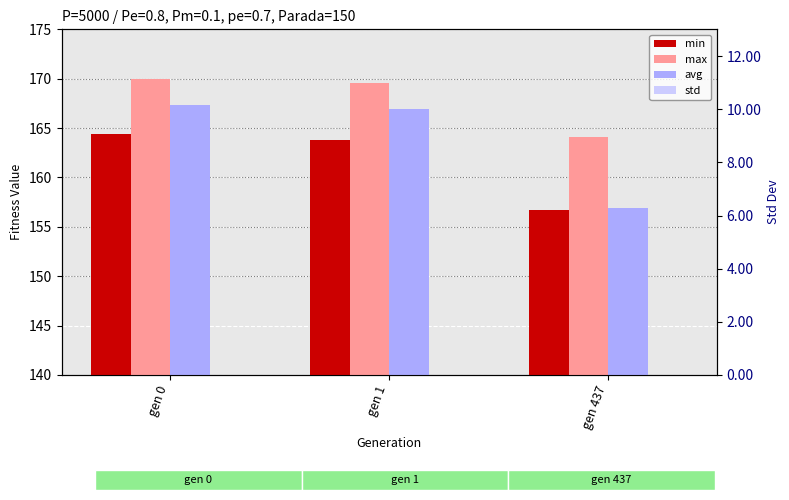

True or false: min has a value of 163.8 at gen 1.

True